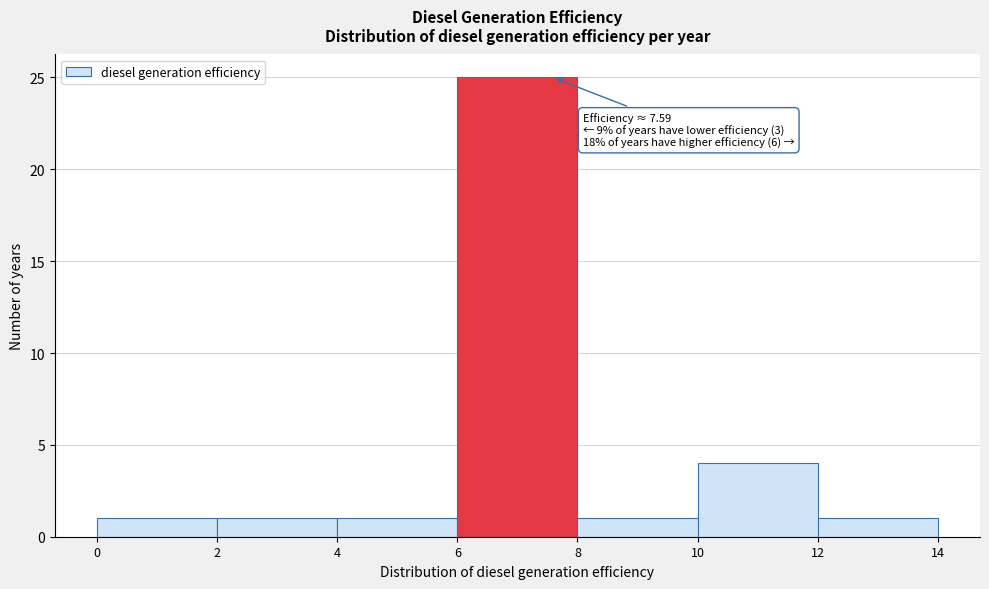

Over which range of the x-axis is the bar tallest?

6 to 8